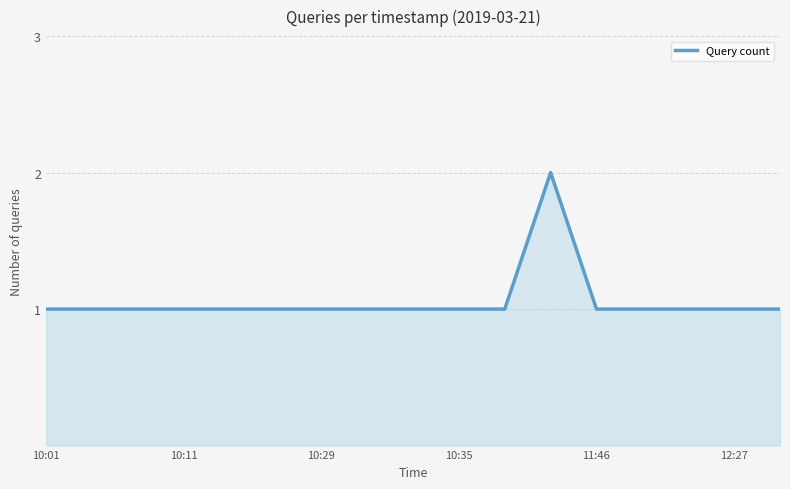

Count the values in the range 1 to 2.

17